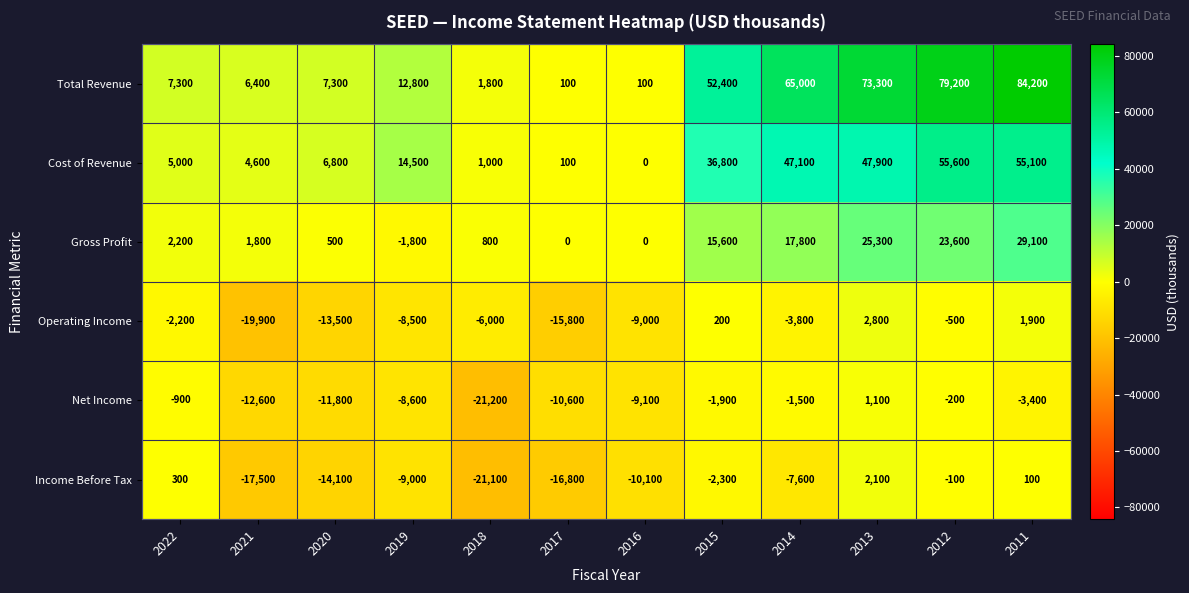

What is the difference between the highest and lowest values at 2011?

87600